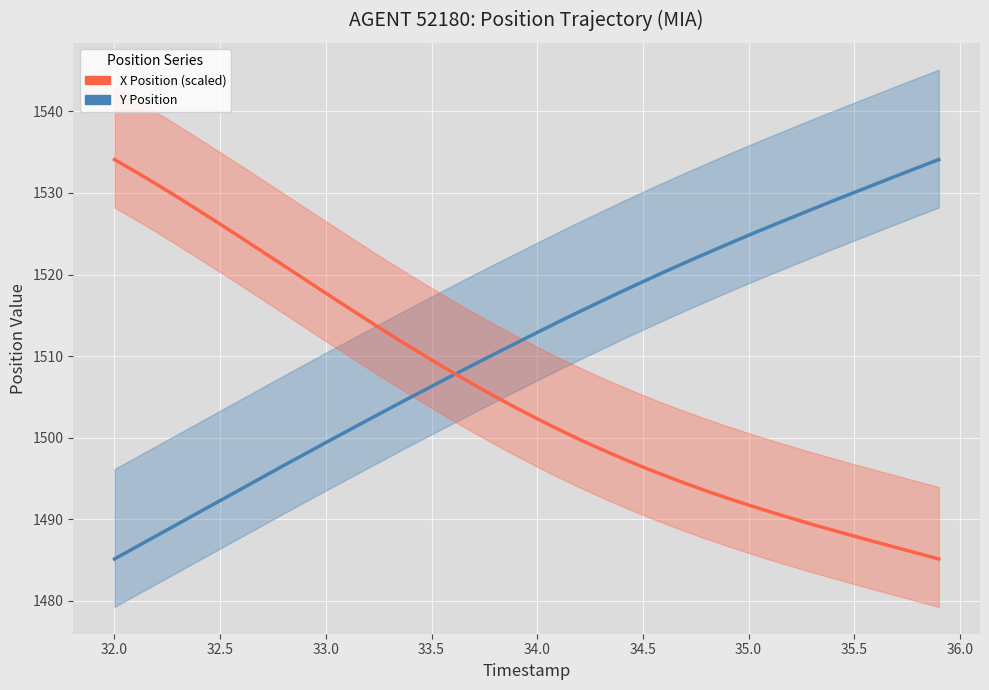

What is the difference between the maximum and minimum values in the X Position (scaled) series?

48.9